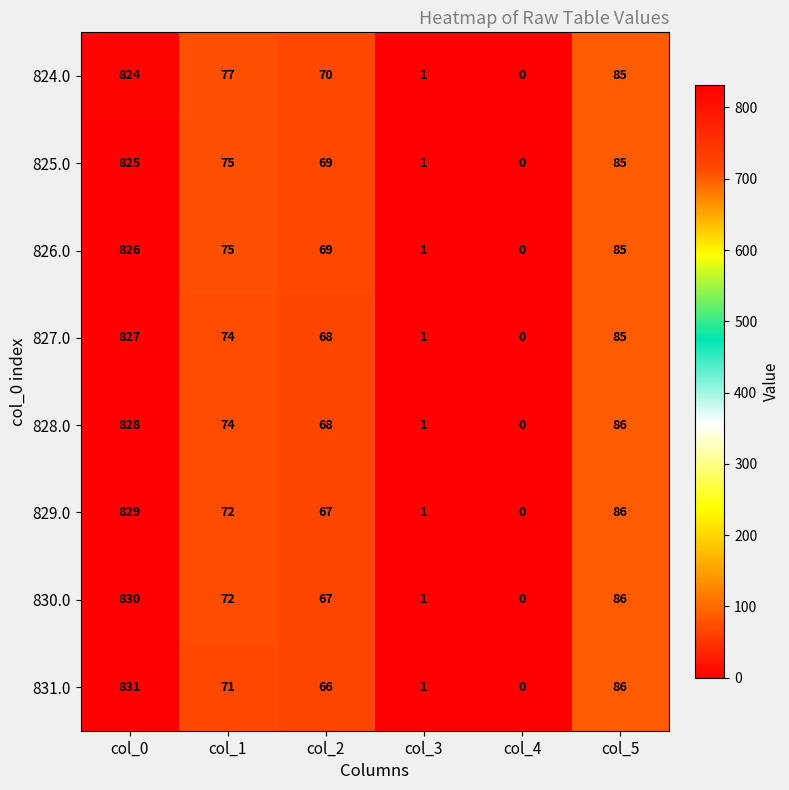

How many data points does each series have?

6